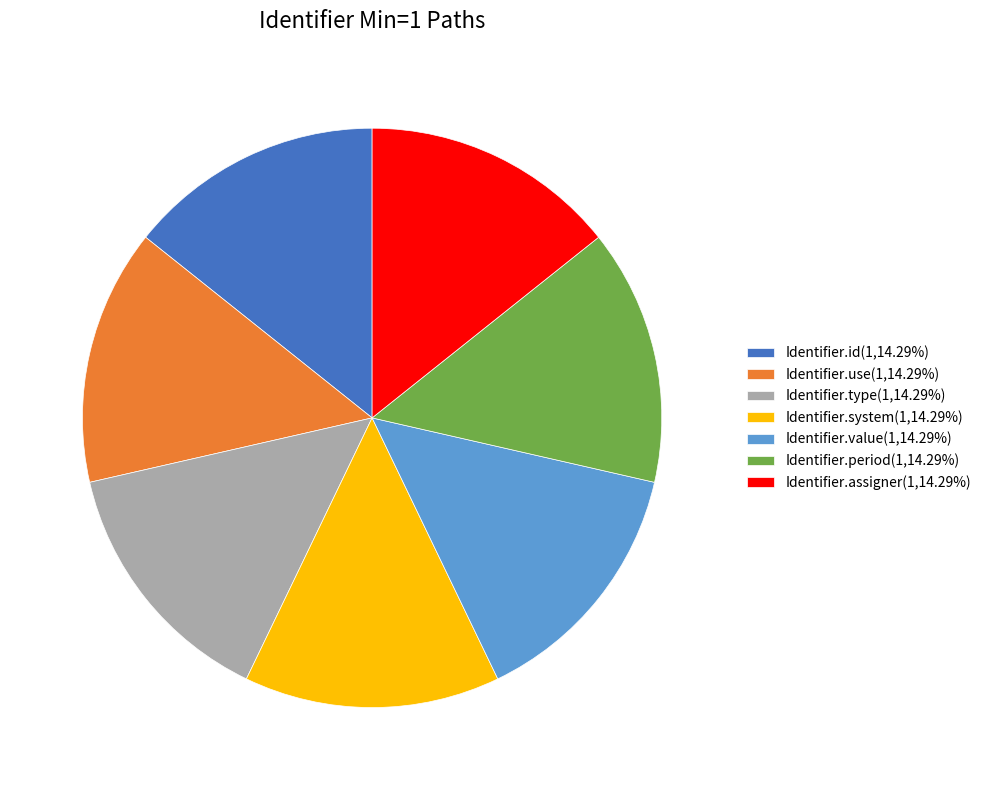

Does Identifier.assigner(1,14.29%) account for over 50% of the chart?

No